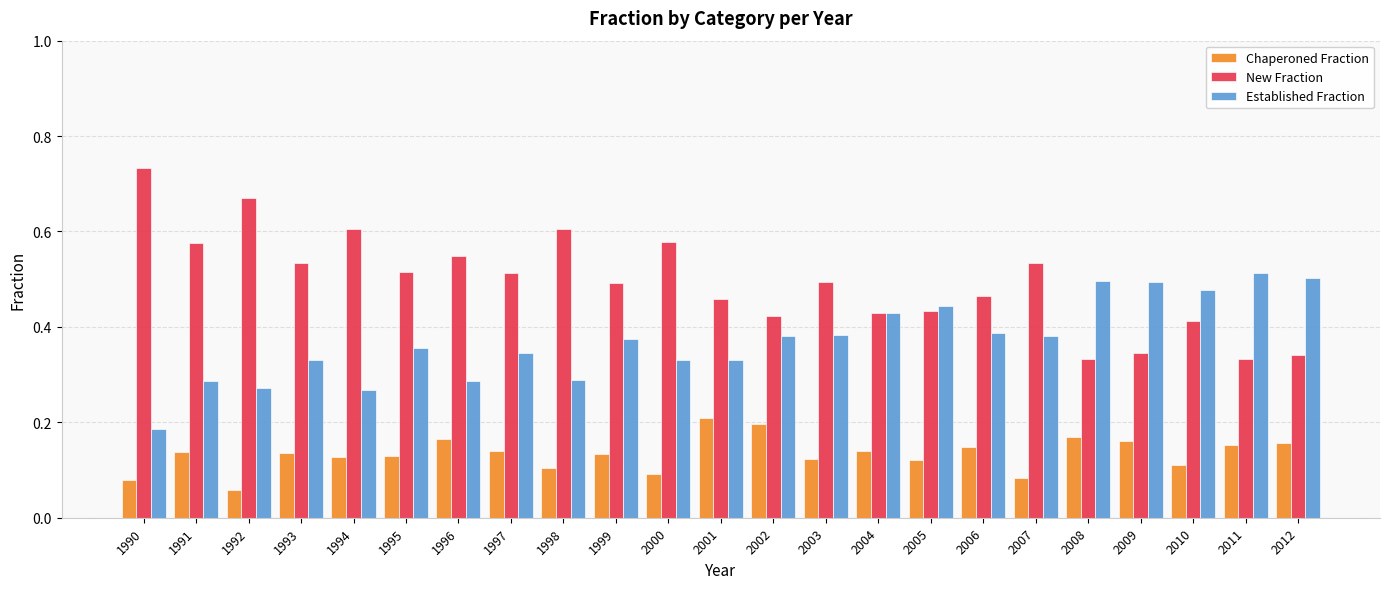

True or false: Established Fraction has a value of 0.5 at 1996.

False